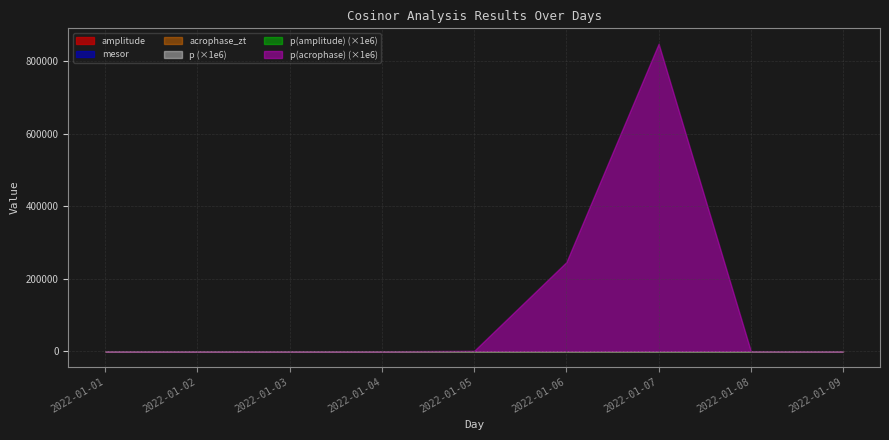

Reading left to right, transcribe all the data shown in this chart.

amplitude: 2022-01-01=52.7	2022-01-02=53.8	2022-01-03=49.9	2022-01-04=48.9	2022-01-05=50.9	2022-01-06=41.4	2022-01-07=60.7	2022-01-08=61.0	2022-01-09=50.2
mesor: 2022-01-01=51.4	2022-01-02=53.9	2022-01-03=57.1	2022-01-04=56.4	2022-01-05=59.1	2022-01-06=58.8	2022-01-07=62.7	2022-01-08=54.4	2022-01-09=59.2
acrophase_zt: 2022-01-01=17.8	2022-01-02=18.6	2022-01-03=19.7	2022-01-04=19.3	2022-01-05=22.9	2022-01-06=24.6	2022-01-07=0.1	2022-01-08=2.5	2022-01-09=4.6
p: 2022-01-01=0.0	2022-01-02=0.0	2022-01-03=0.0	2022-01-04=0.0	2022-01-05=0.0	2022-01-06=0.0	2022-01-07=0.0	2022-01-08=0.0	2022-01-09=0.0
p(amplitude): 2022-01-01=0.0	2022-01-02=0.0	2022-01-03=0.0	2022-01-04=0.0	2022-01-05=0.0	2022-01-06=0.0	2022-01-07=0.0	2022-01-08=0.0	2022-01-09=0.0
p(acrophase): 2022-01-01=0.0	2022-01-02=0.0	2022-01-03=0.0	2022-01-04=0.0	2022-01-05=0.0	2022-01-06=0.2	2022-01-07=0.8	2022-01-08=0.0	2022-01-09=0.0